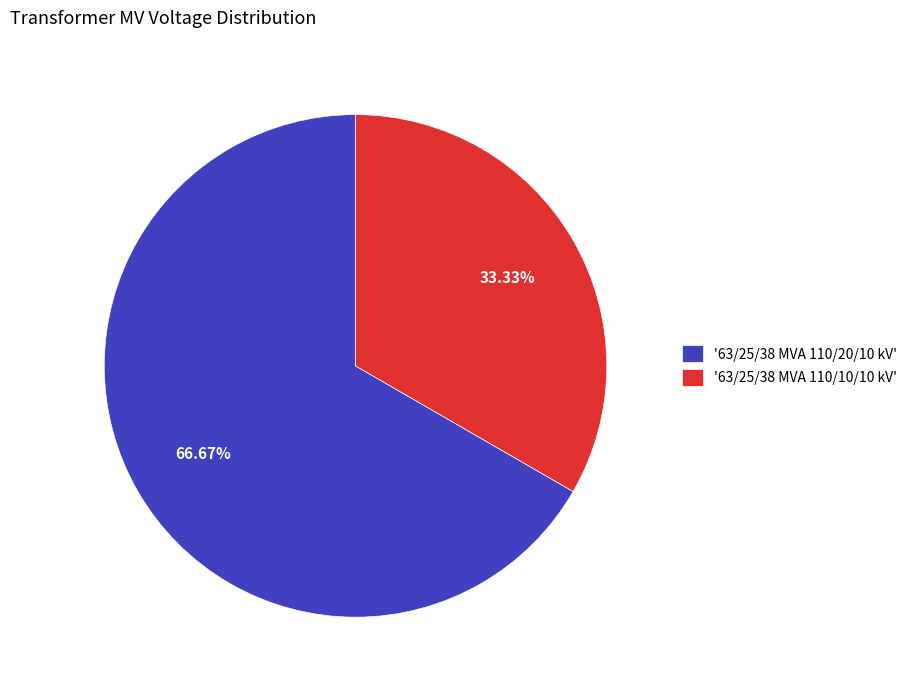

Which category accounts for the majority?

'63/25/38 MVA 110/20/10 kV'